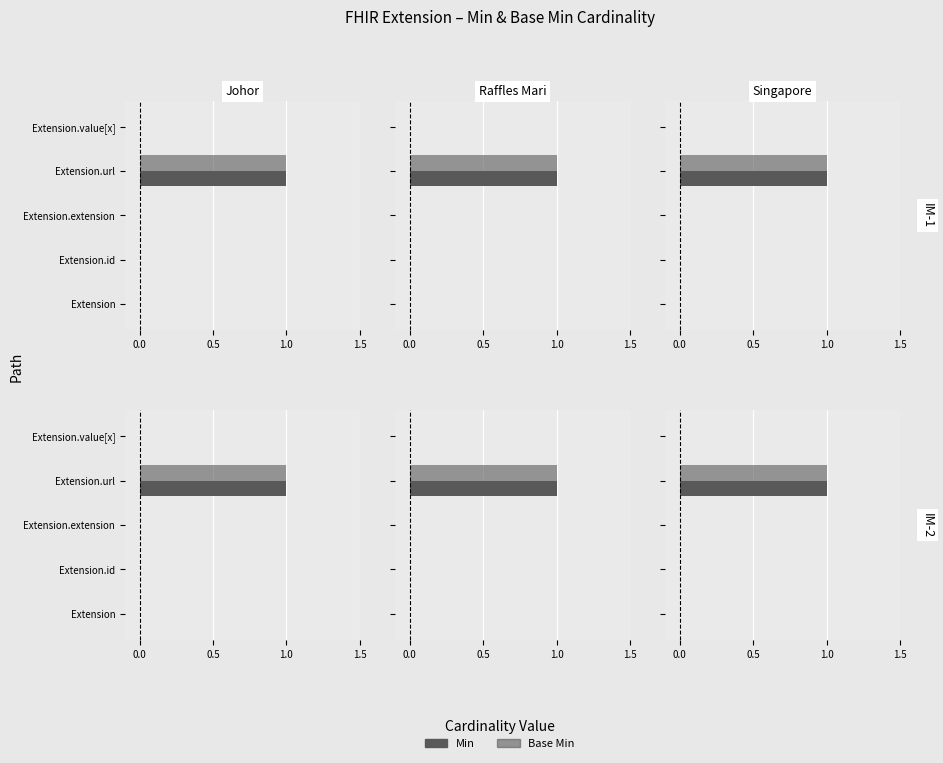

How many bars are there in each group?

2